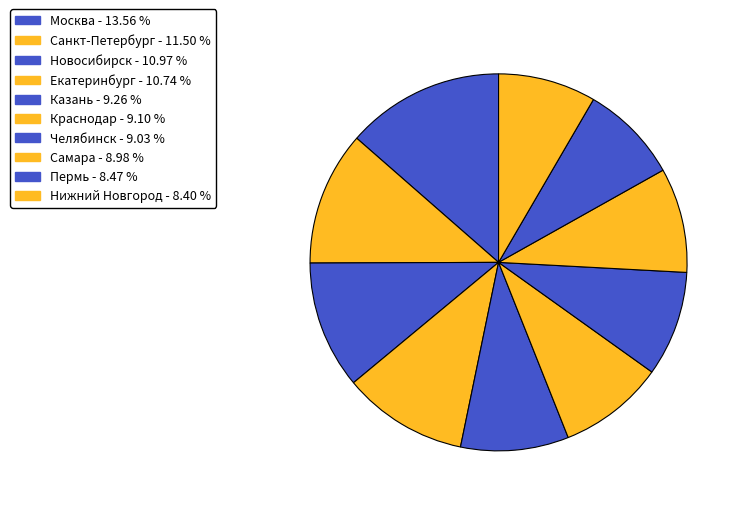

Combined, do Нижний Новгород and Челябинск account for over 50%?

No